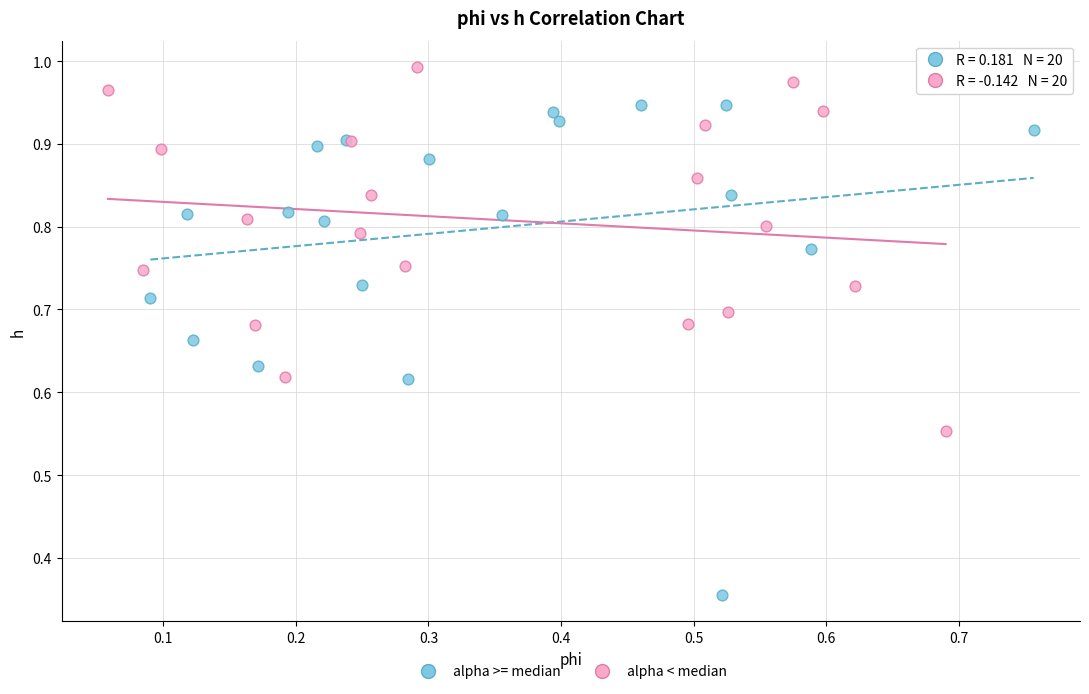

Which series reaches the maximum Y coordinate?

alpha < median